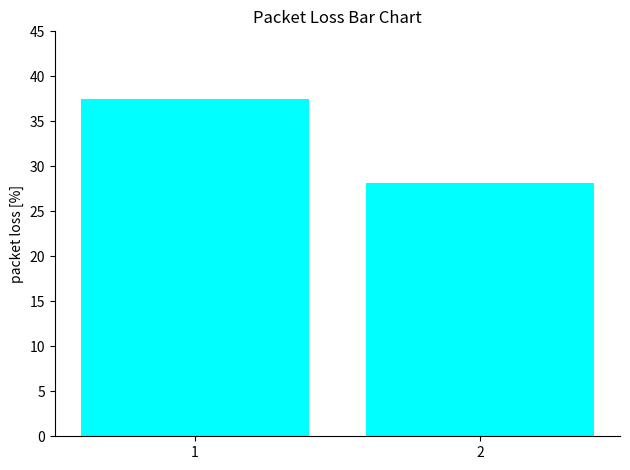

What is the sum of all values?

65.7